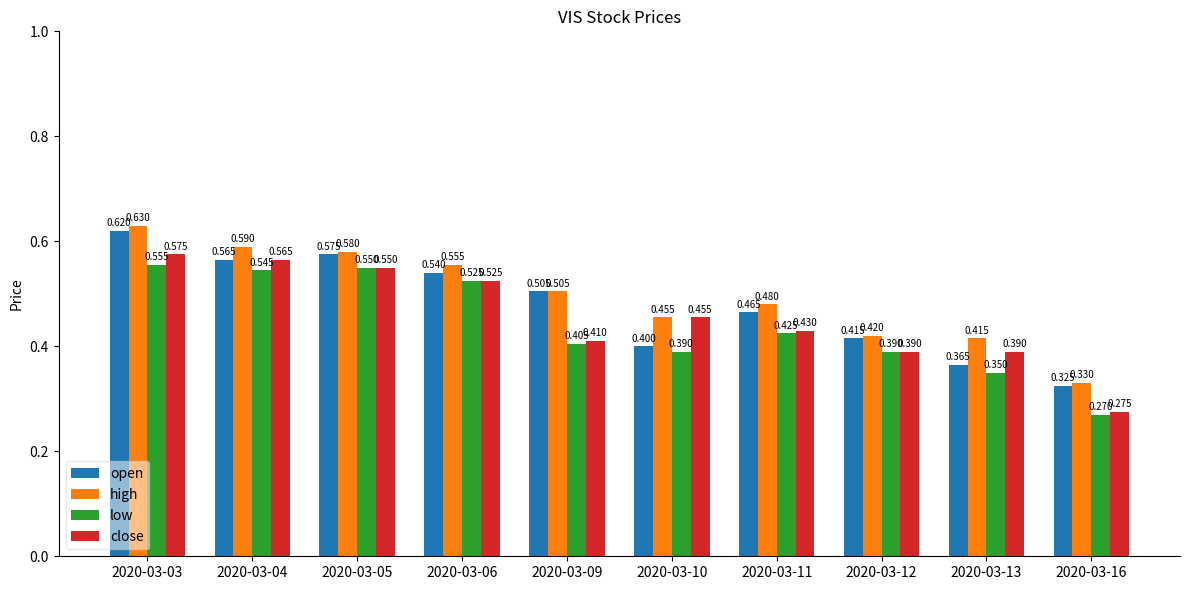

At 2020-03-11, list the series in order from largest to smallest.

high, open, close, low